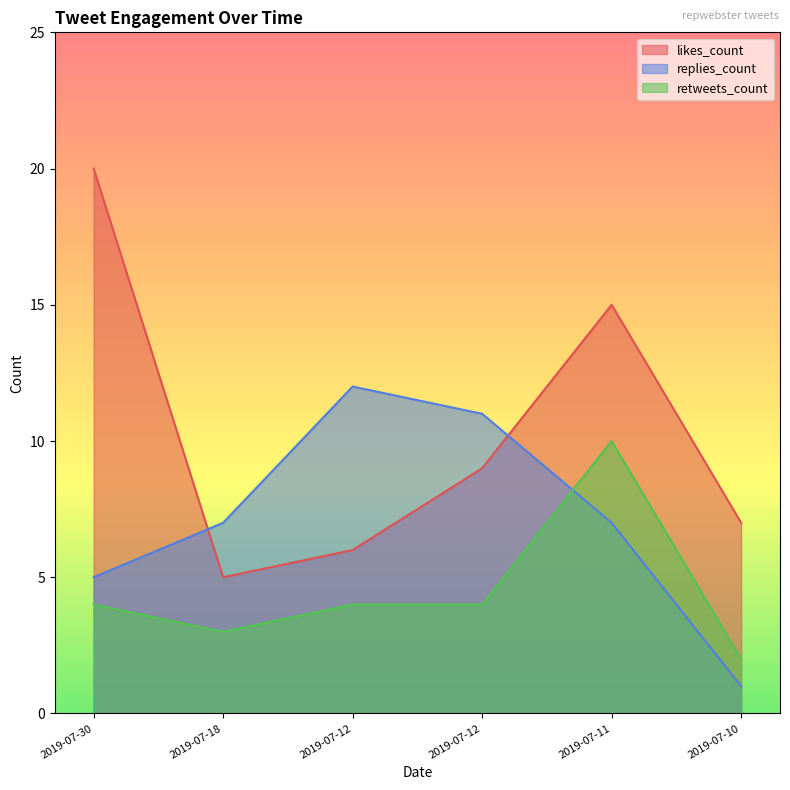

Which has a higher value, 2019-07-12 or 2019-07-18?

2019-07-12